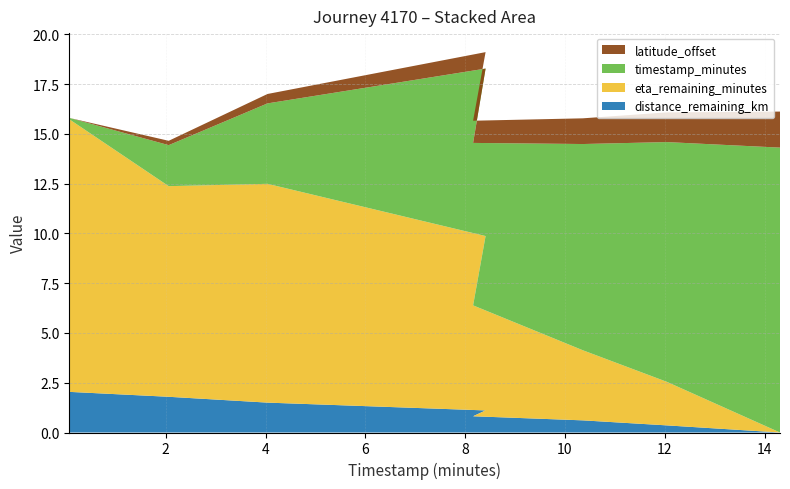

Reading left to right, list all the values displayed in this chart.

distance_remaining_km: 0.07=2.0	2.06=1.8	4.04=1.5	8.41=1.1	8.16=0.8	10.36=0.6	12.04=0.4	14.31=0.0
eta_remaining_minutes: 0.07=13.7	2.06=10.6	4.04=11.0	8.41=8.8	8.16=5.6	10.36=3.5	12.04=2.2	14.31=0.0
timestamp_minutes: 0.07=0.1	2.06=2.1	4.04=4.0	8.41=8.4	8.16=8.2	10.36=10.4	12.04=12.0	14.31=14.3
latitude_offset: 0.07=0.0	2.06=0.2	4.04=0.5	8.41=0.8	8.16=1.1	10.36=1.3	12.04=1.5	14.31=1.8